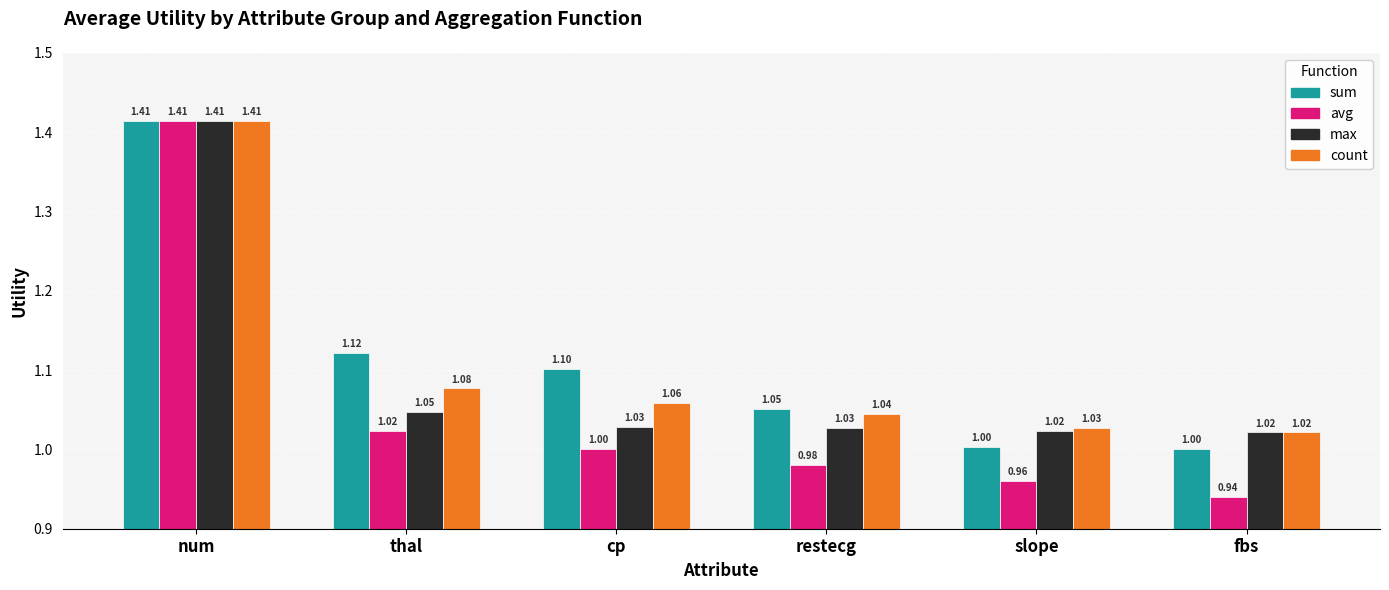

What is the difference between the sum values at num and fbs?

0.4